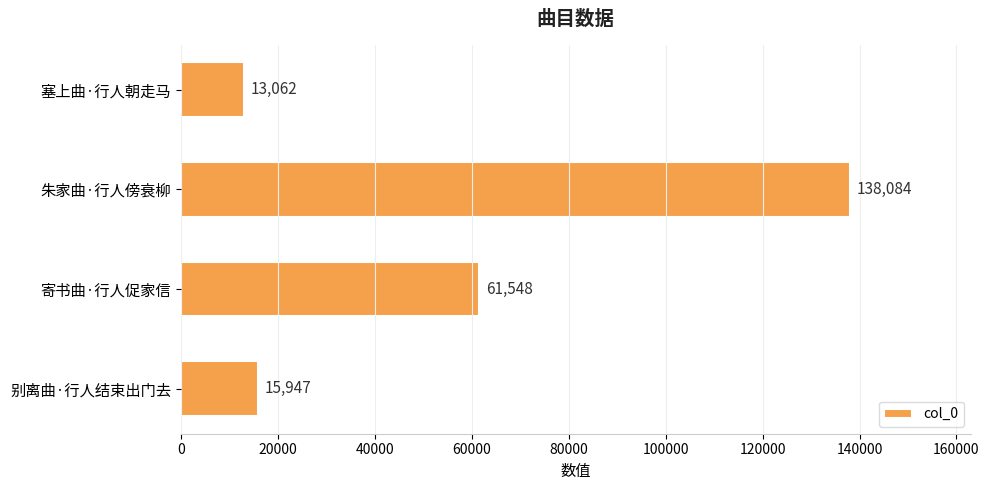

List the labels in order of value, largest first.

朱家曲·行人傍衰柳, 寄书曲·行人促家信, 别离曲·行人结束出门去, 塞上曲·行人朝走马